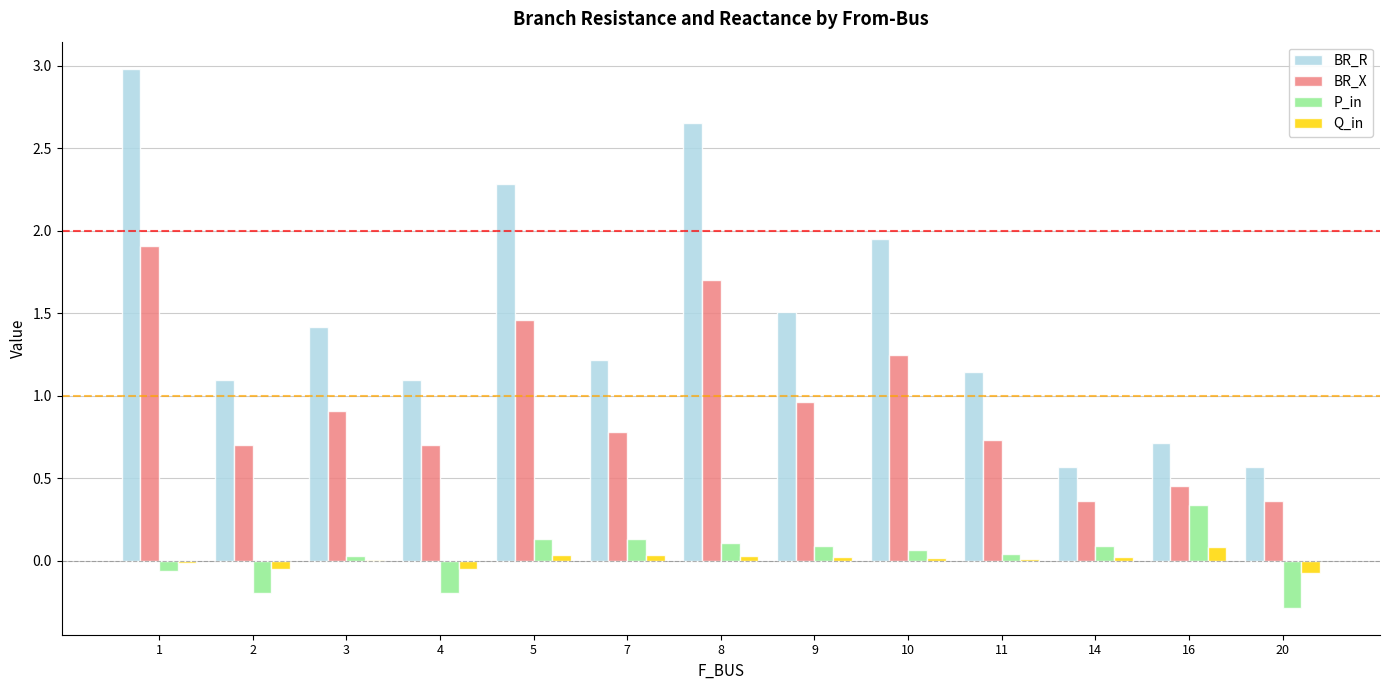

Is the value of Q_in at 10 greater than the value of BR_R at 7?

No